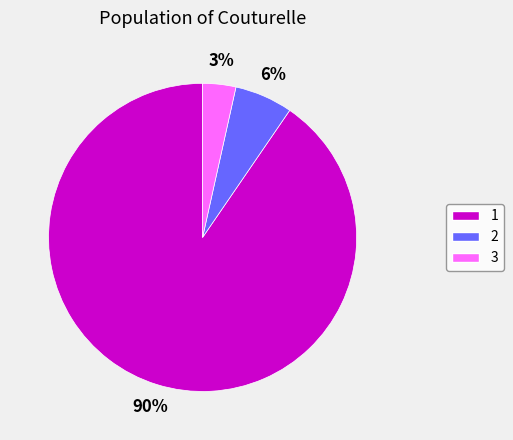

Count the number of slices in the pie.

3